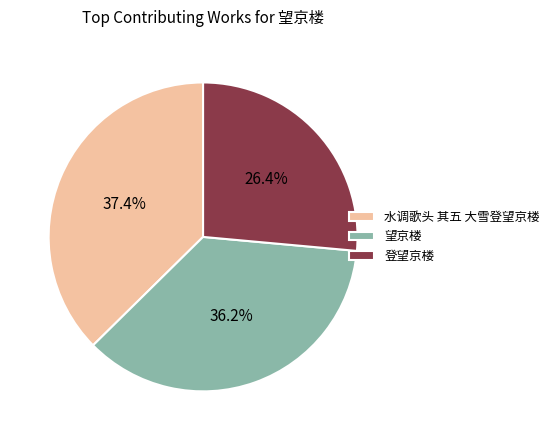

Which category has the biggest portion of the pie?

水调歌头 其五 大雪登望京楼